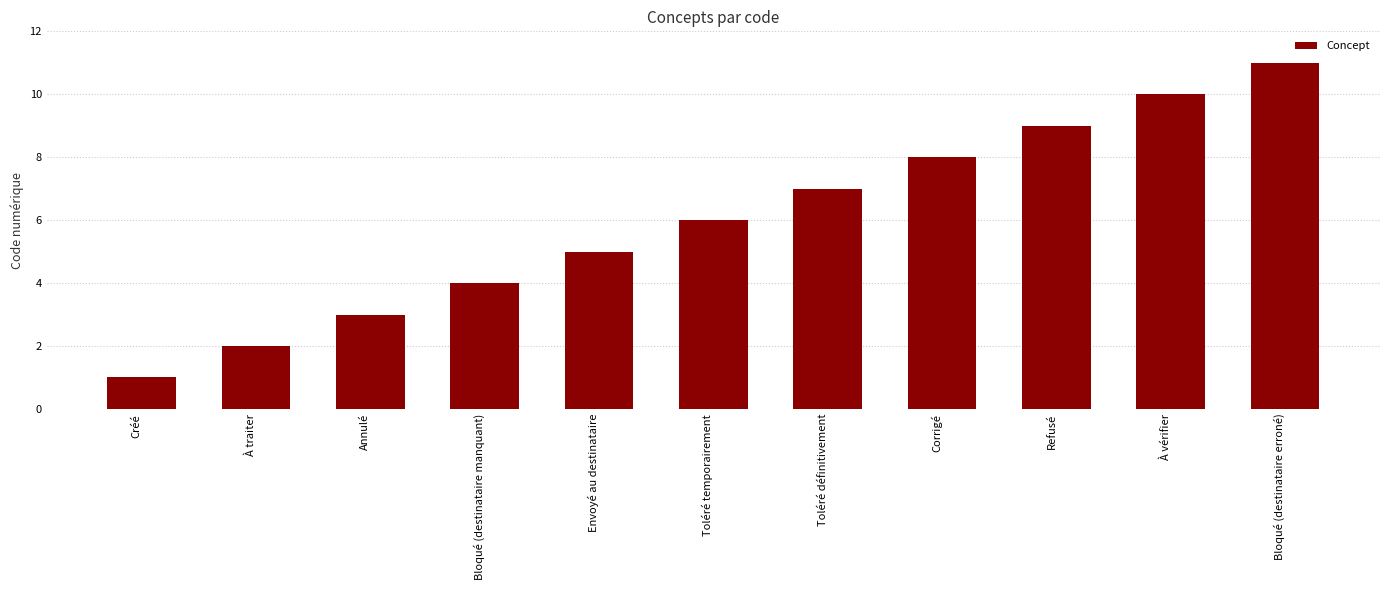

Between Toléré définitivement and Corrigé, which is larger?

Corrigé